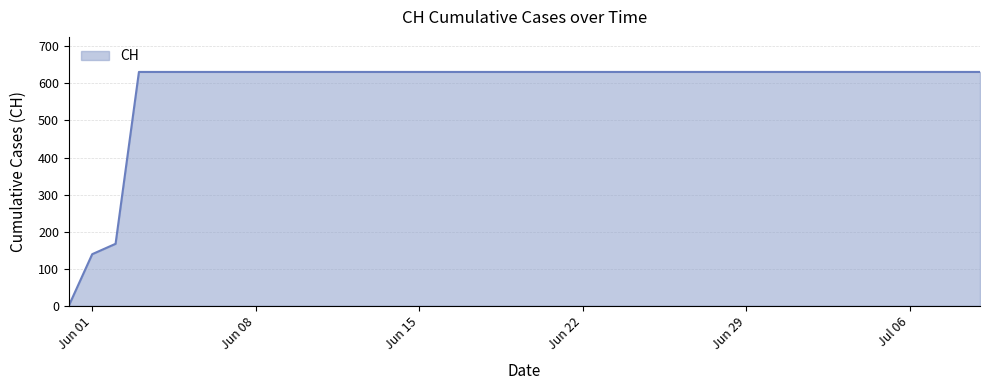

What is the difference between the maximum and minimum values?

631